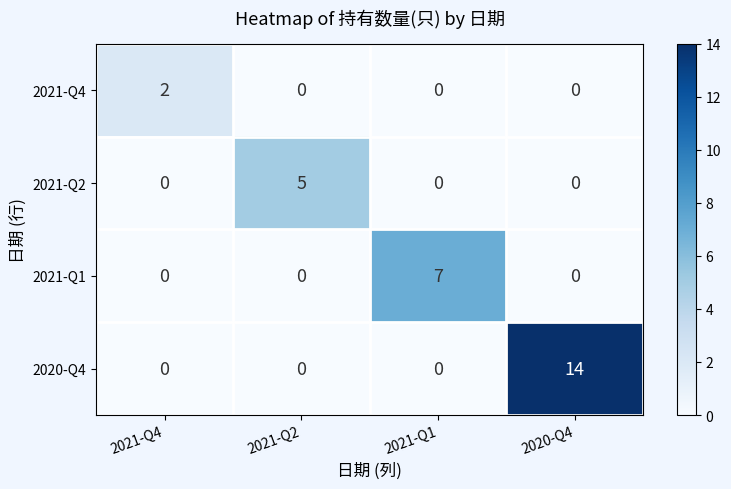

At which label does 2021-Q1 reach its peak?

2021-Q1